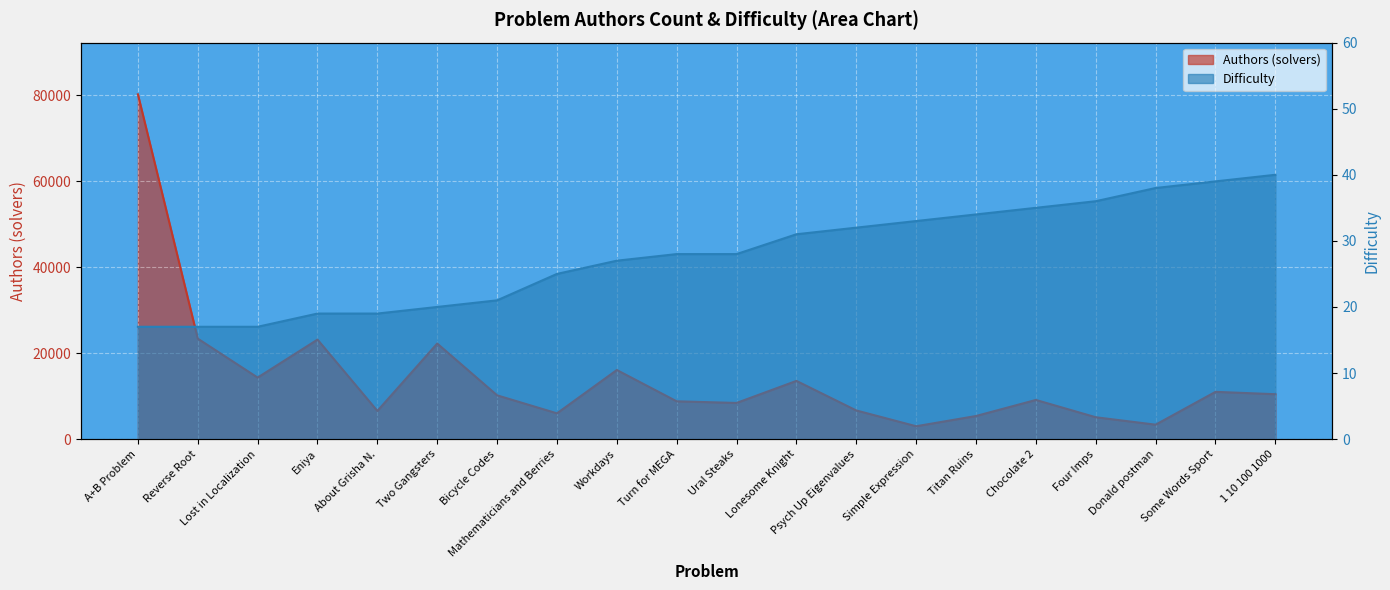

How many distinct data groups are displayed?

2